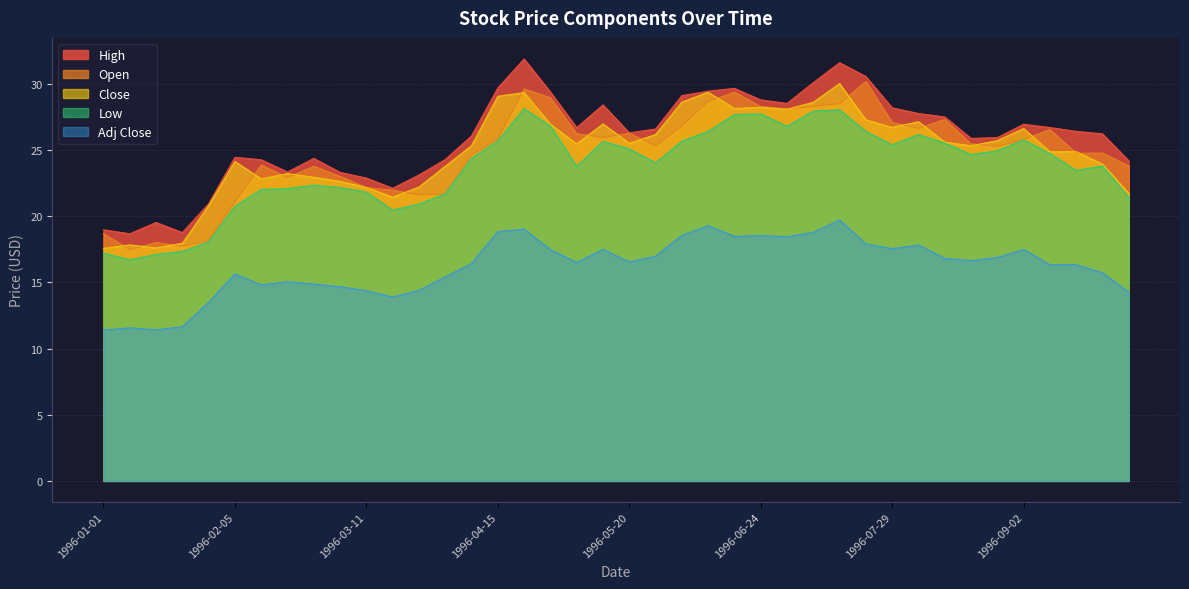

True or false: High and Open cross at least once.

False